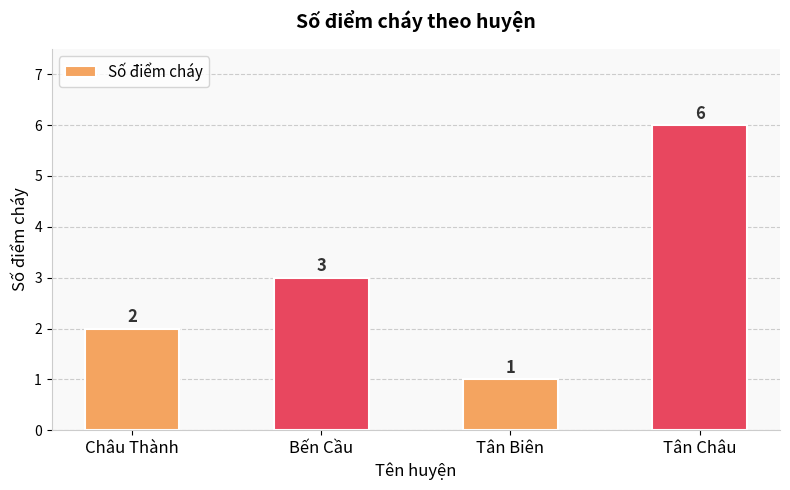

Where is the data nearest to the value 3?

Bến Cầu